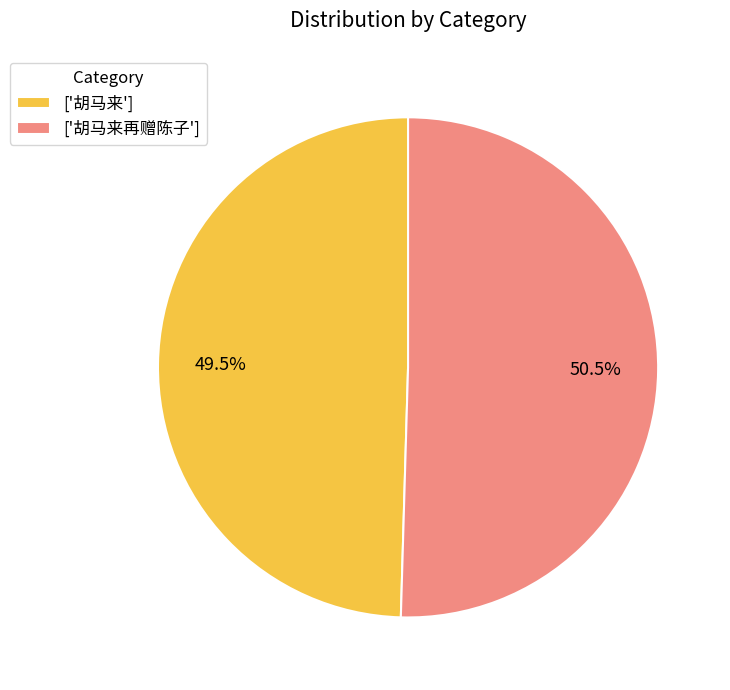

Combined, do ['胡马来再赠陈子'] and ['胡马来'] account for over 50%?

Yes